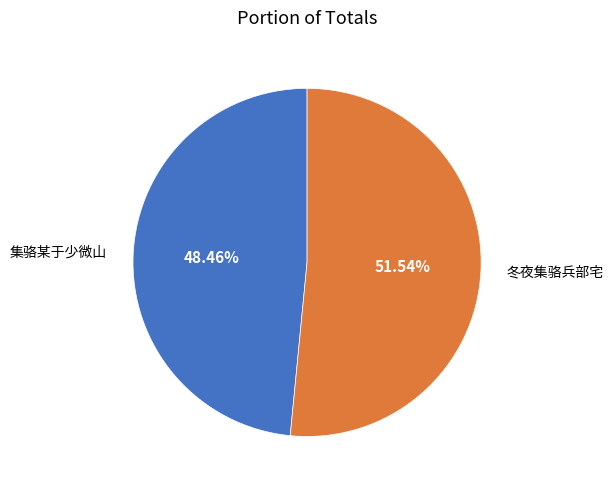

Is there any slice that represents more than half of the pie?

Yes